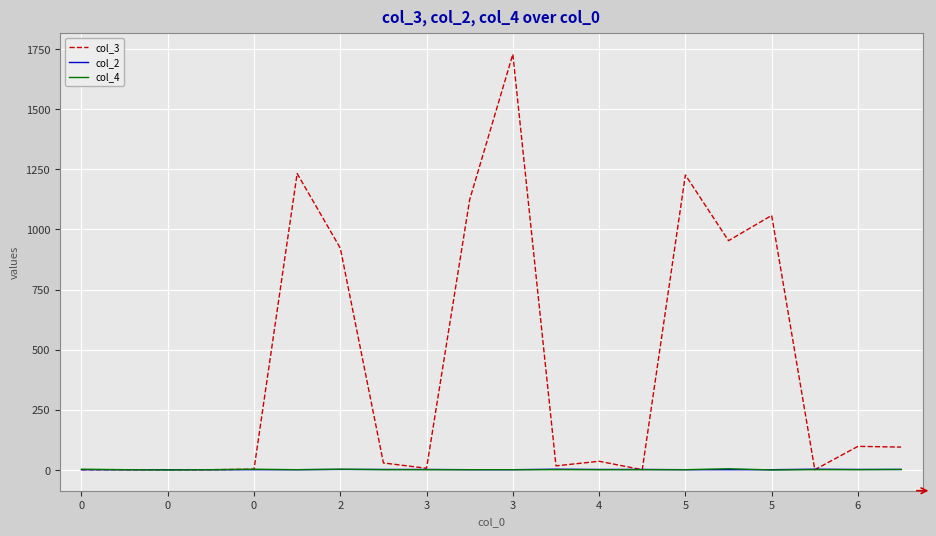

Which series has the widest spread of values?

col_3